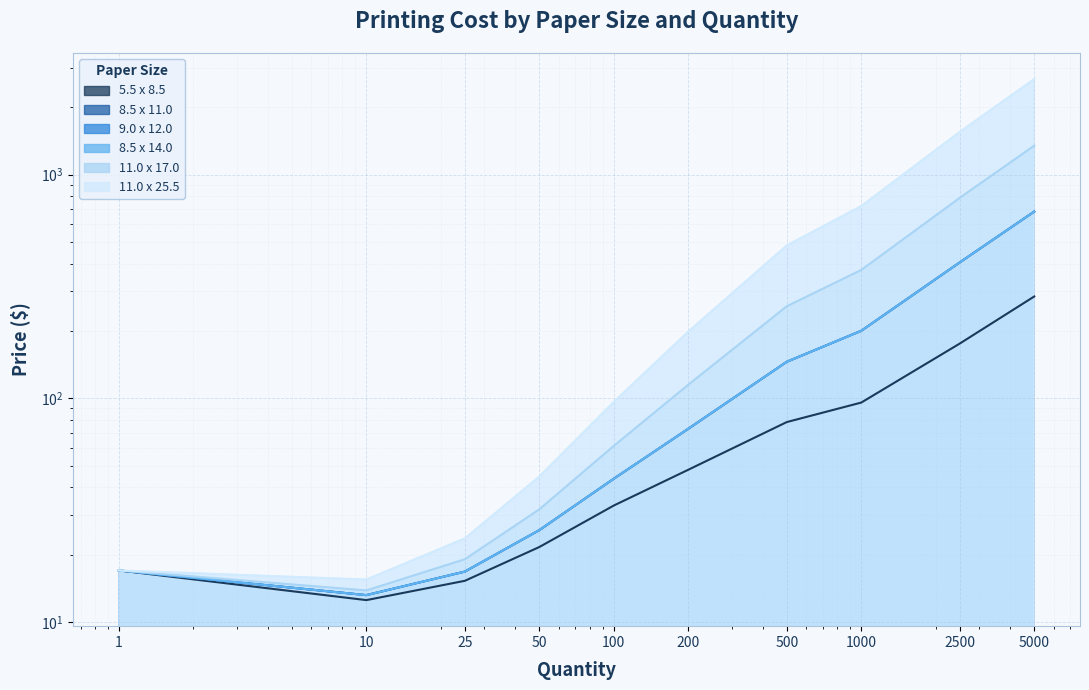

What are all the series names shown in the legend?

5.5 x 8.5, 8.5 x 11.0, 9.0 x 12.0, 8.5 x 14.0, 11.0 x 17.0, 11.0 x 25.5